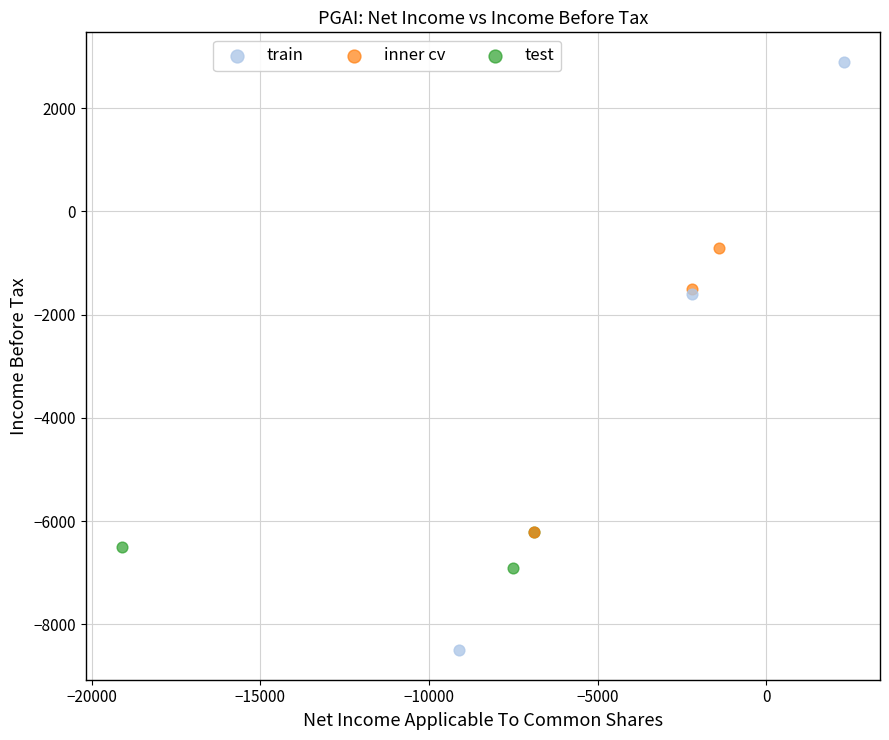

Which series contains the lowest Y value?

train